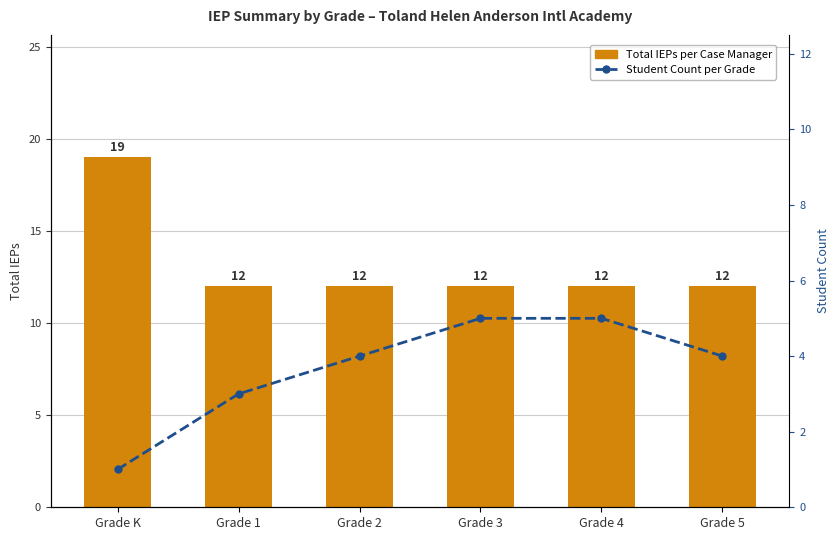

What position from the left is Grade 1?

2